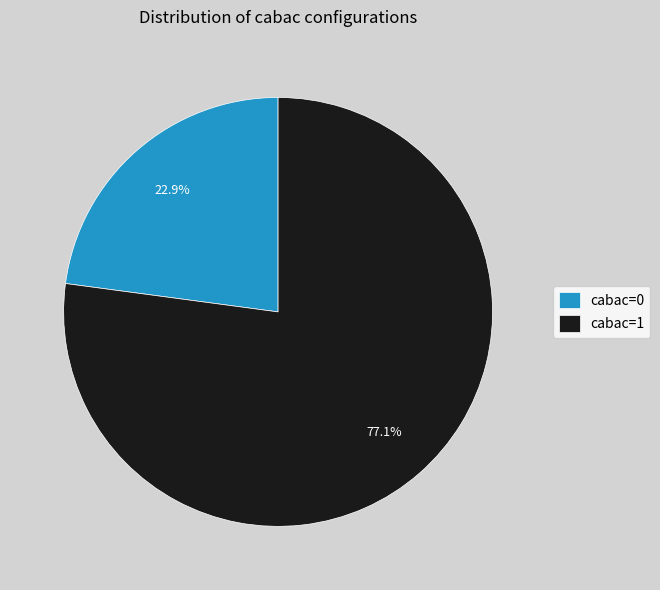

How many slices are in this pie chart?

2